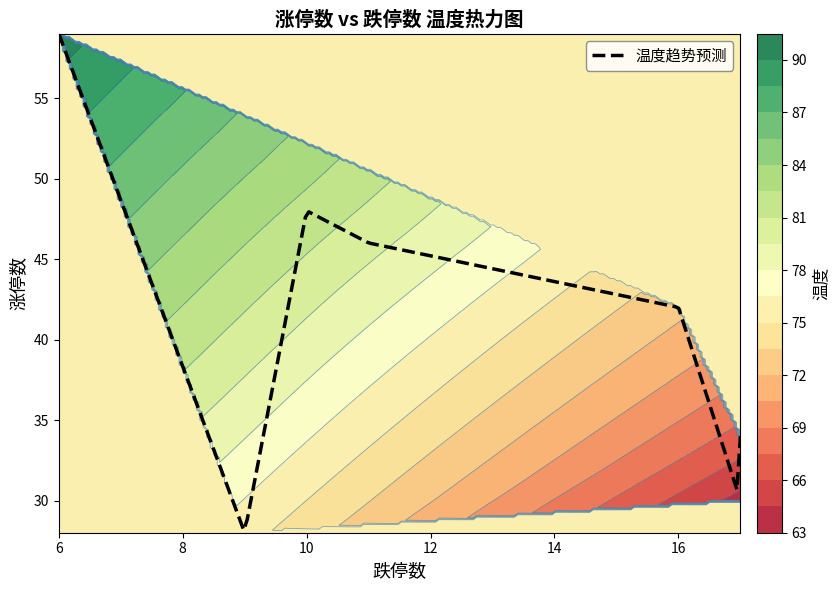

At how many categories does at least one series exceed 79?

3